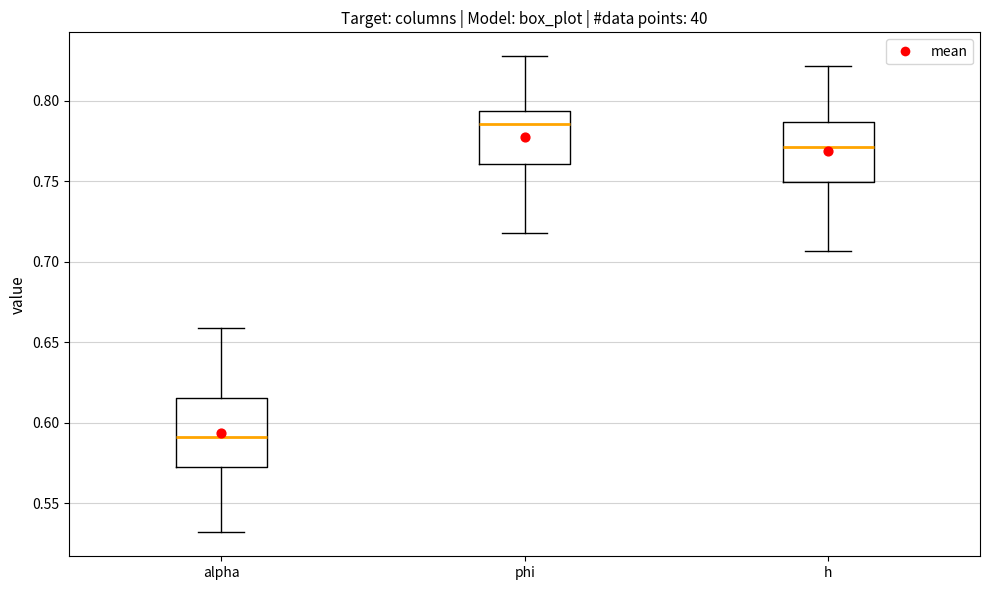

Where is the upper edge of the box for alpha on the y-axis? The values are not printed on the chart, so give them approximately, as read against the axis.

0.615